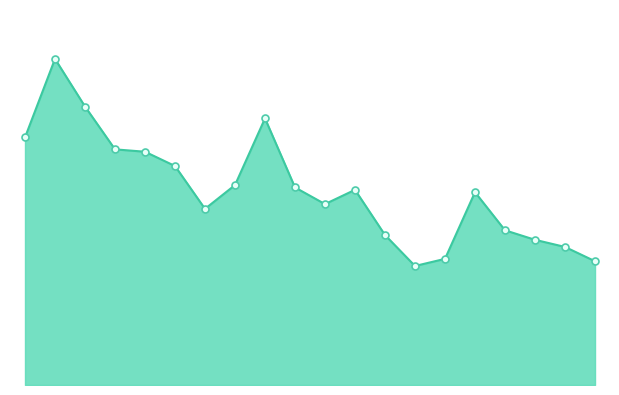

Does the chart have visible grid lines?

No